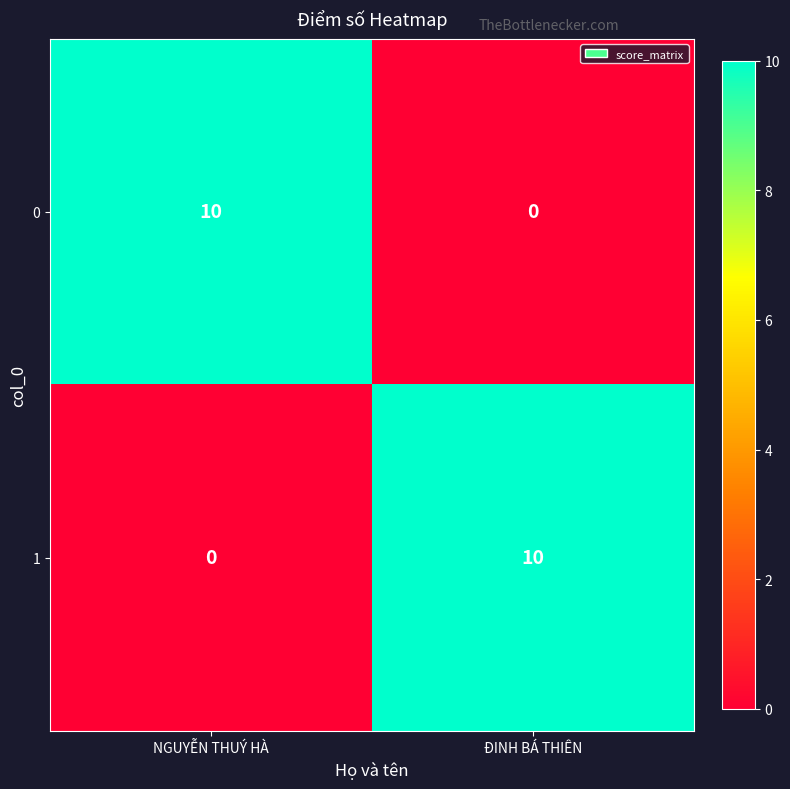

The value of 1 at ĐINH BÁ THIÊN is 5. True or false?

False